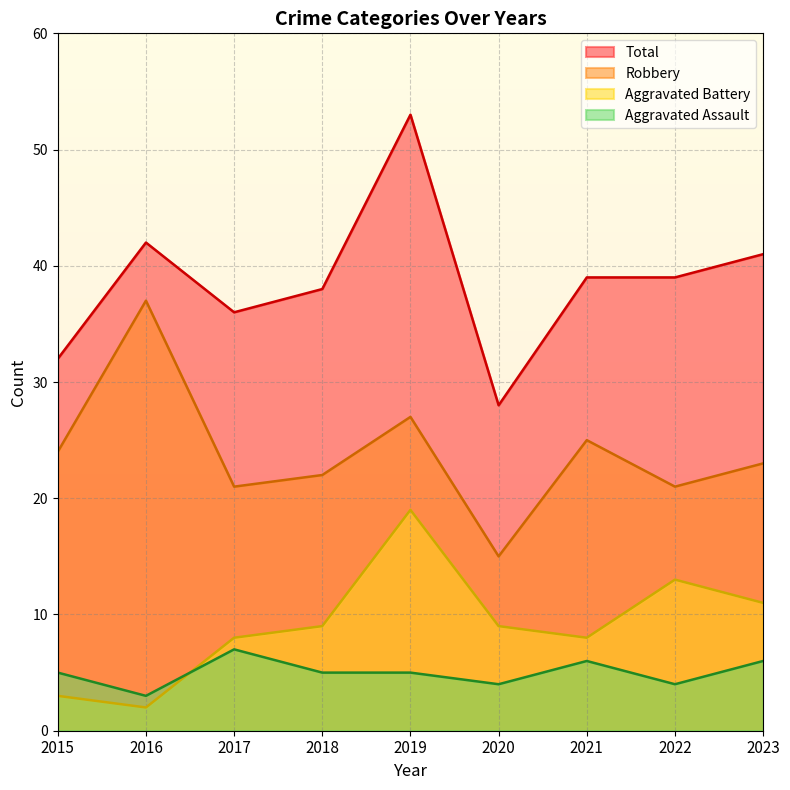

The Total series shows 11 at 2016. True or false?

False